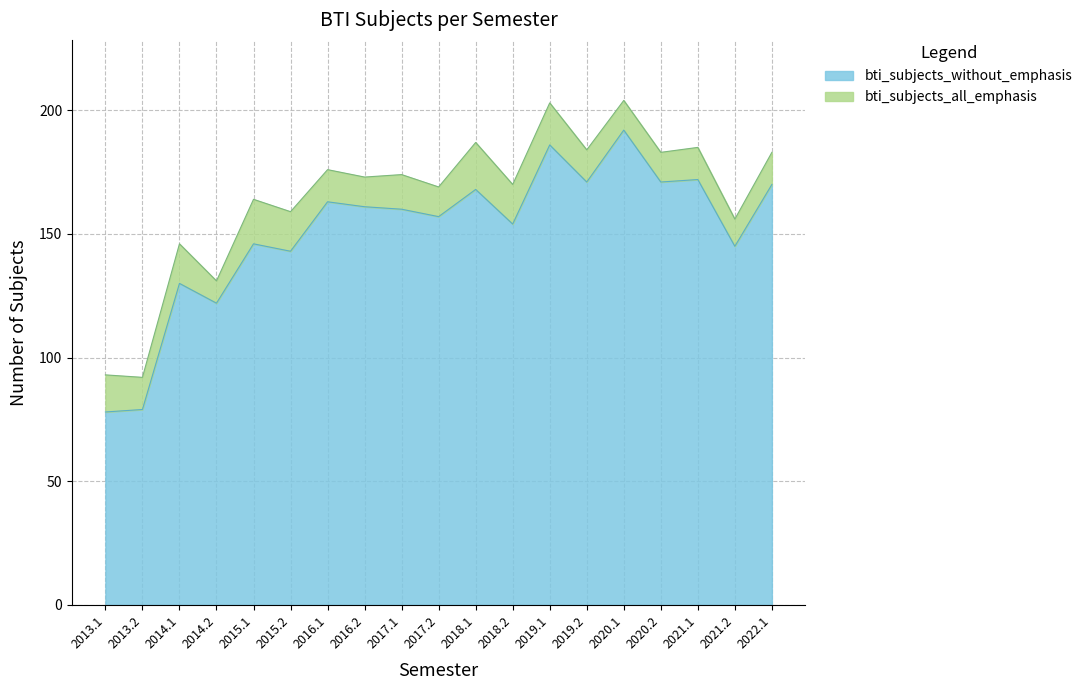

Which series has the widest spread of values?

bti_subjects_without_emphasis